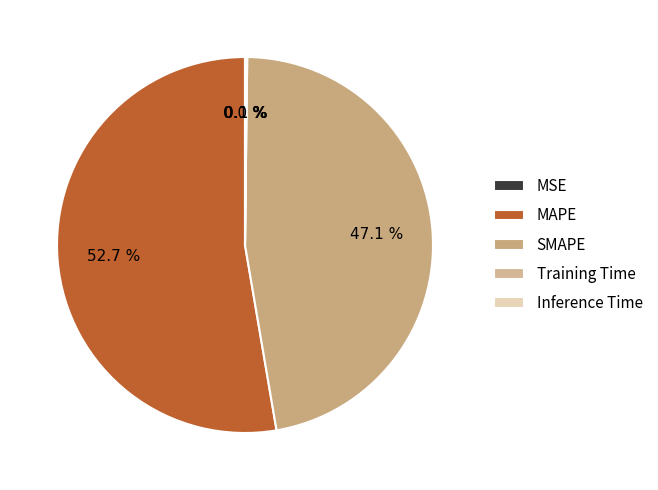

Rank the categories by value from highest to lowest.

MAPE, SMAPE, Inference Time, Training Time, MSE